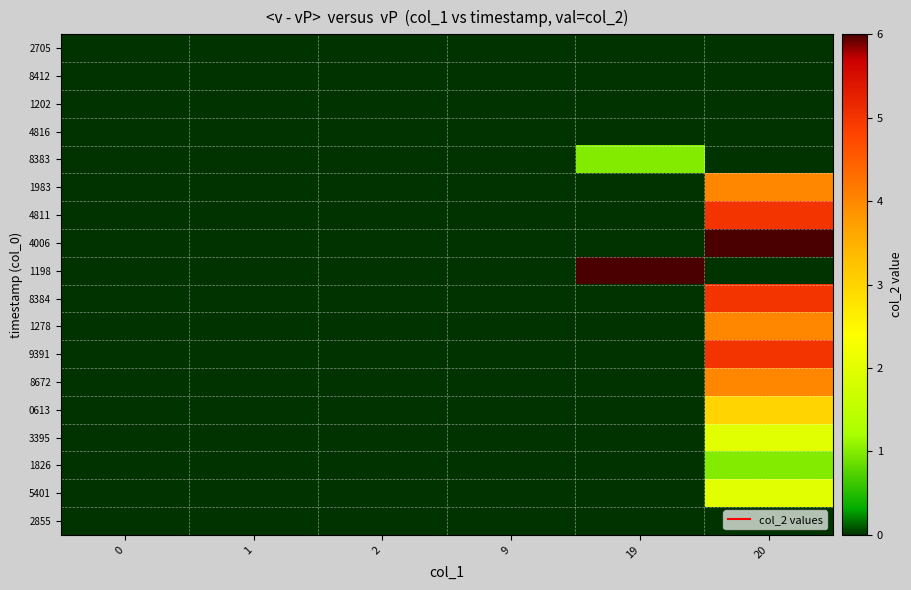

What is the total value across all series at 20?

41